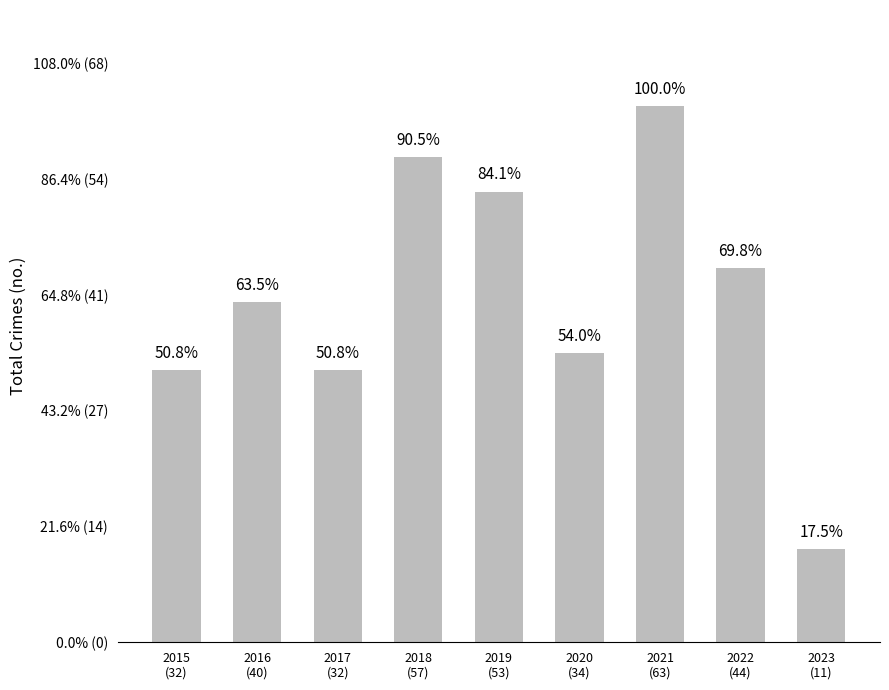

What is the smallest value displayed?

11